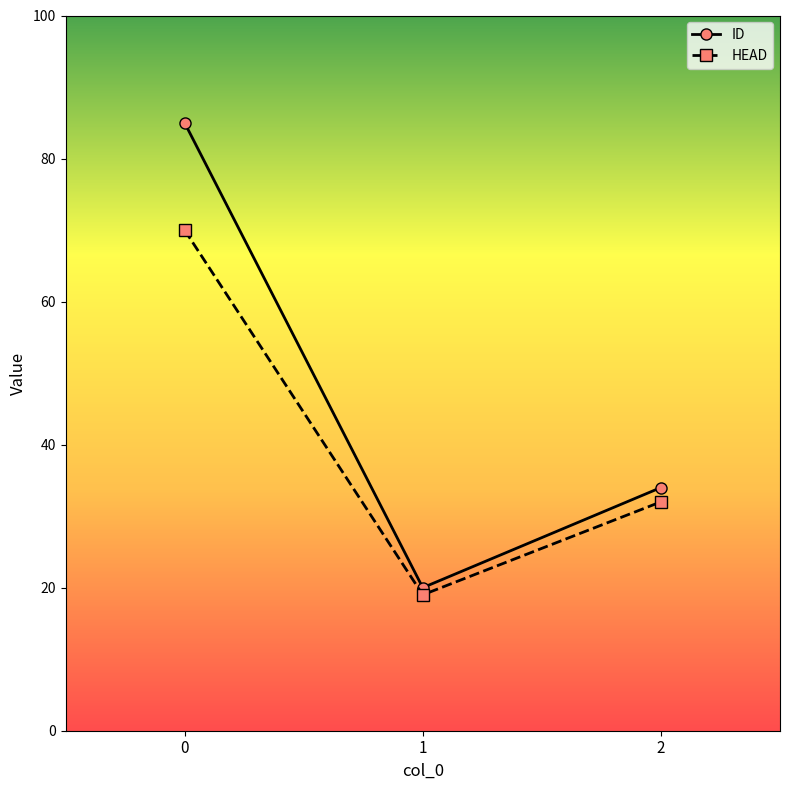

Reading left to right, list all the values displayed in this chart.

ID: 85	20	34
HEAD: 70	19	32